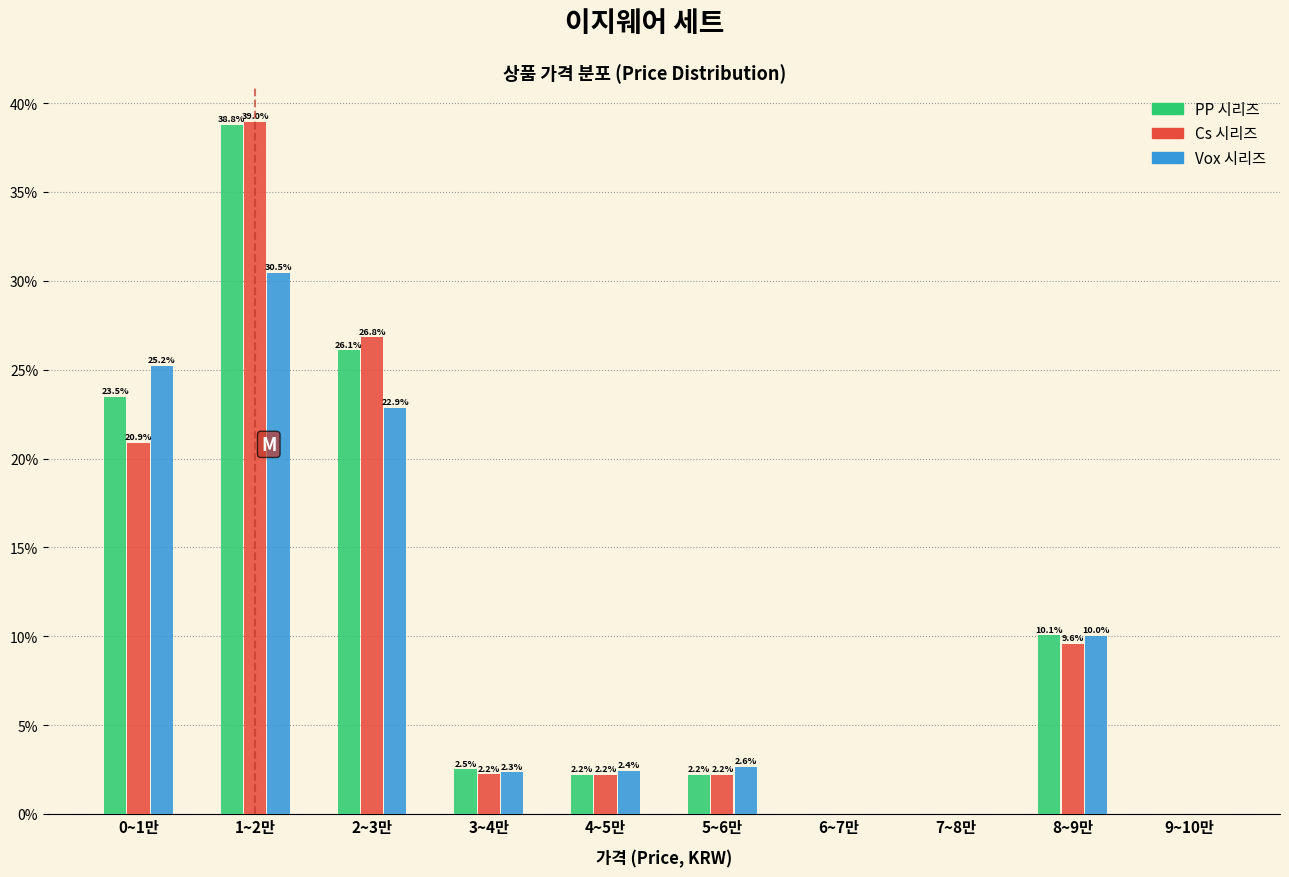

Reading right to left, extract all data points from this chart.

PP 시리즈: 9~10만=0.0	8~9만=10.1	7~8만=0.0	6~7만=0.0	5~6만=2.2	4~5만=2.2	3~4만=2.5	2~3만=26.1	1~2만=38.8	0~1만=23.5
Cs 시리즈: 9~10만=0.0	8~9만=9.6	7~8만=0.0	6~7만=0.0	5~6만=2.2	4~5만=2.2	3~4만=2.2	2~3만=26.8	1~2만=39.0	0~1만=20.9
Vox 시리즈: 9~10만=0.0	8~9만=10.0	7~8만=0.0	6~7만=0.0	5~6만=2.6	4~5만=2.4	3~4만=2.3	2~3만=22.9	1~2만=30.5	0~1만=25.2